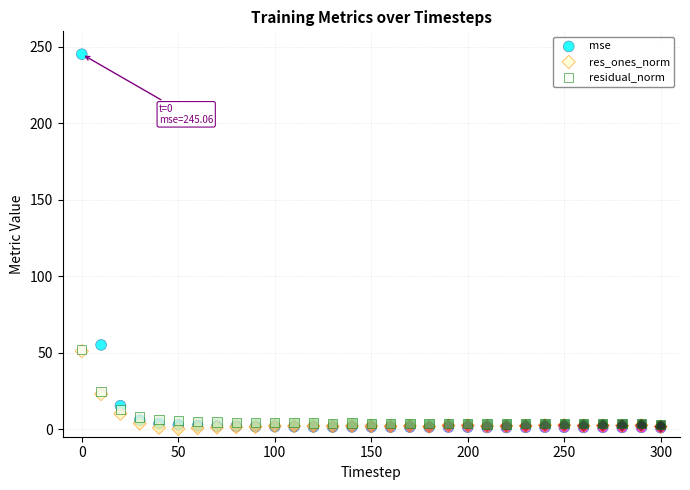

Across all series, what Y value is closest to 122?

55.0